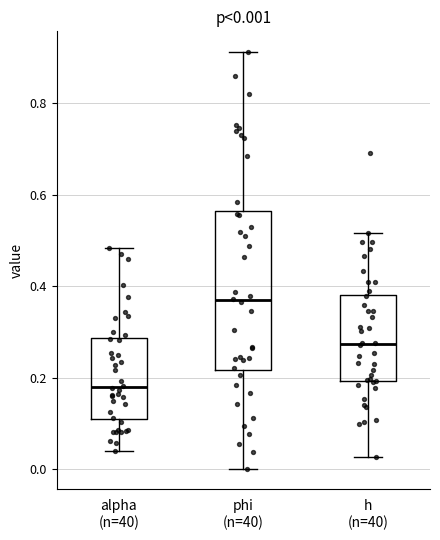

Which box is the tallest, from its lower edge to its upper edge?

phi (n=40)